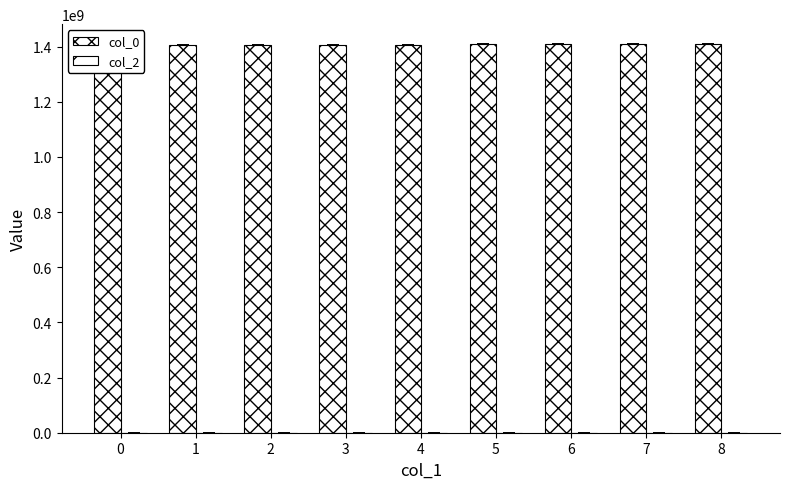

How many values in the col_0 series are below 1407435683?

4